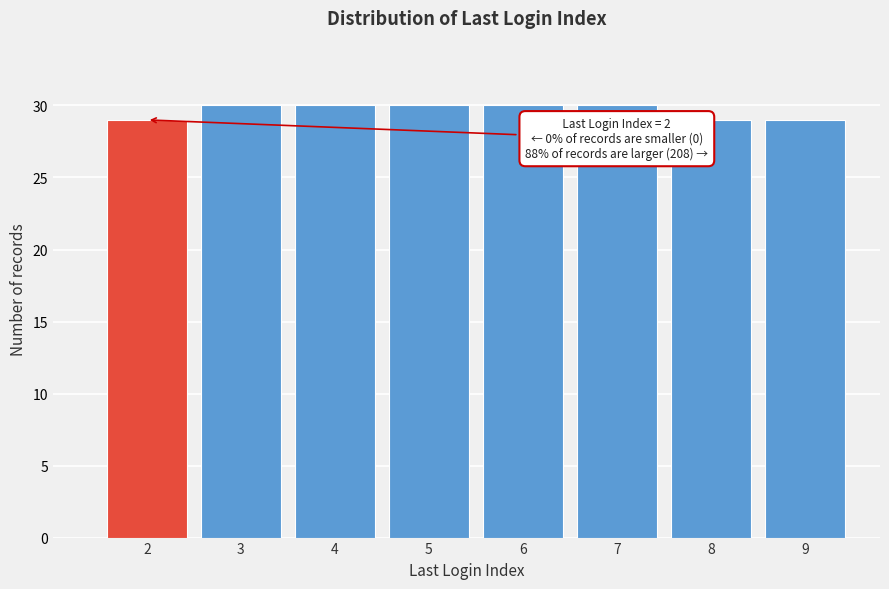

Reading left to right, extract all data points from this chart.

2=29	3=30	4=30	5=30	6=30	7=30	8=29	9=29